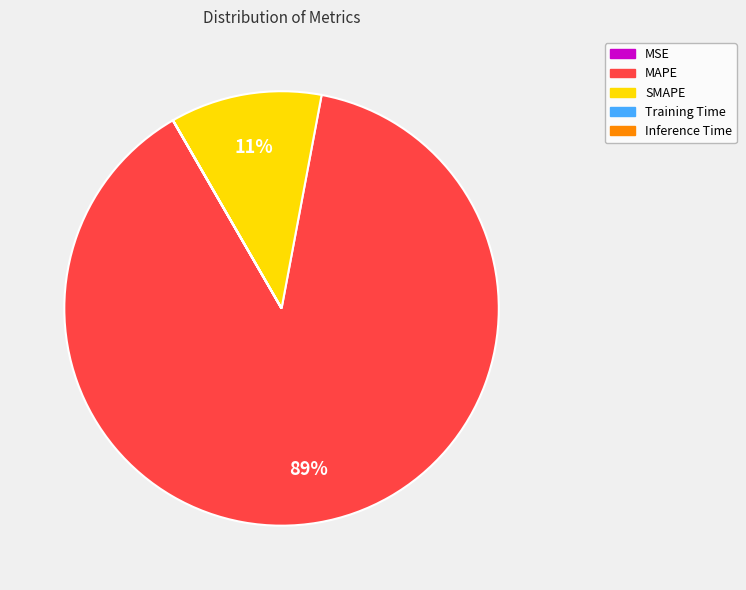

Which category has the biggest portion of the pie?

MAPE